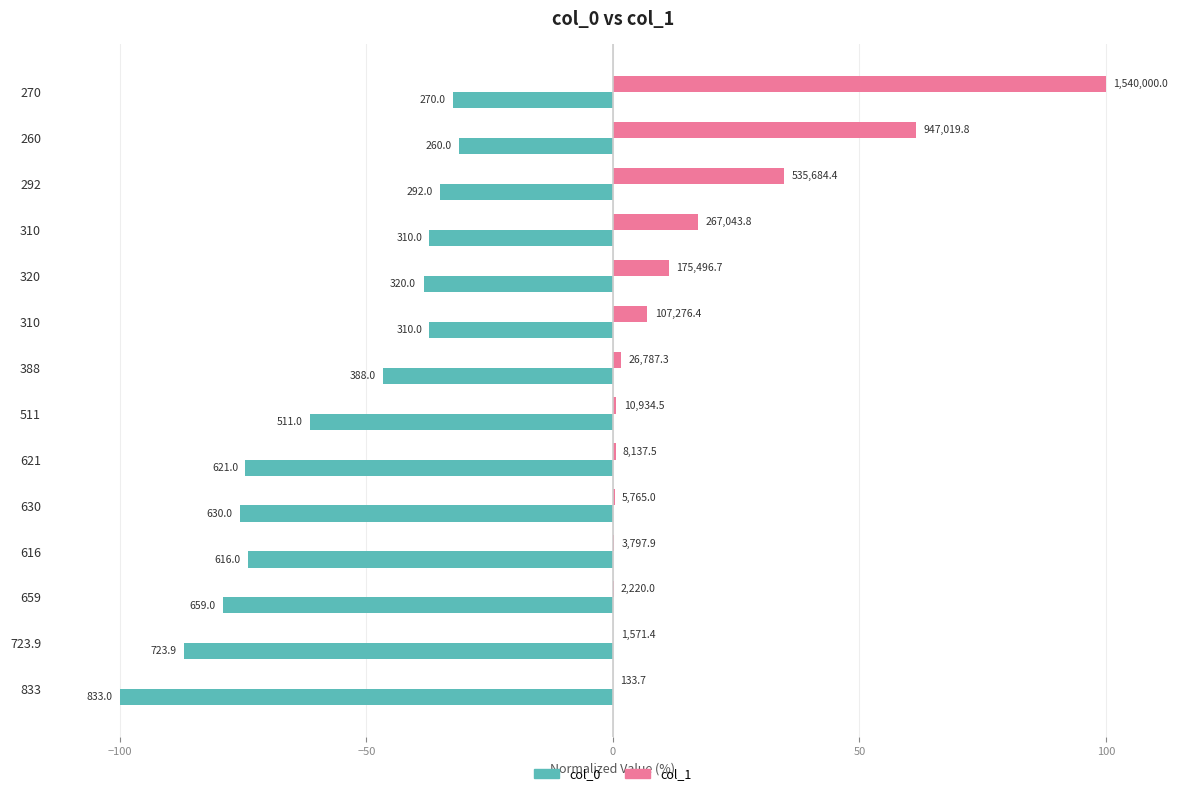

How many data points in col_1 are above 1?

7